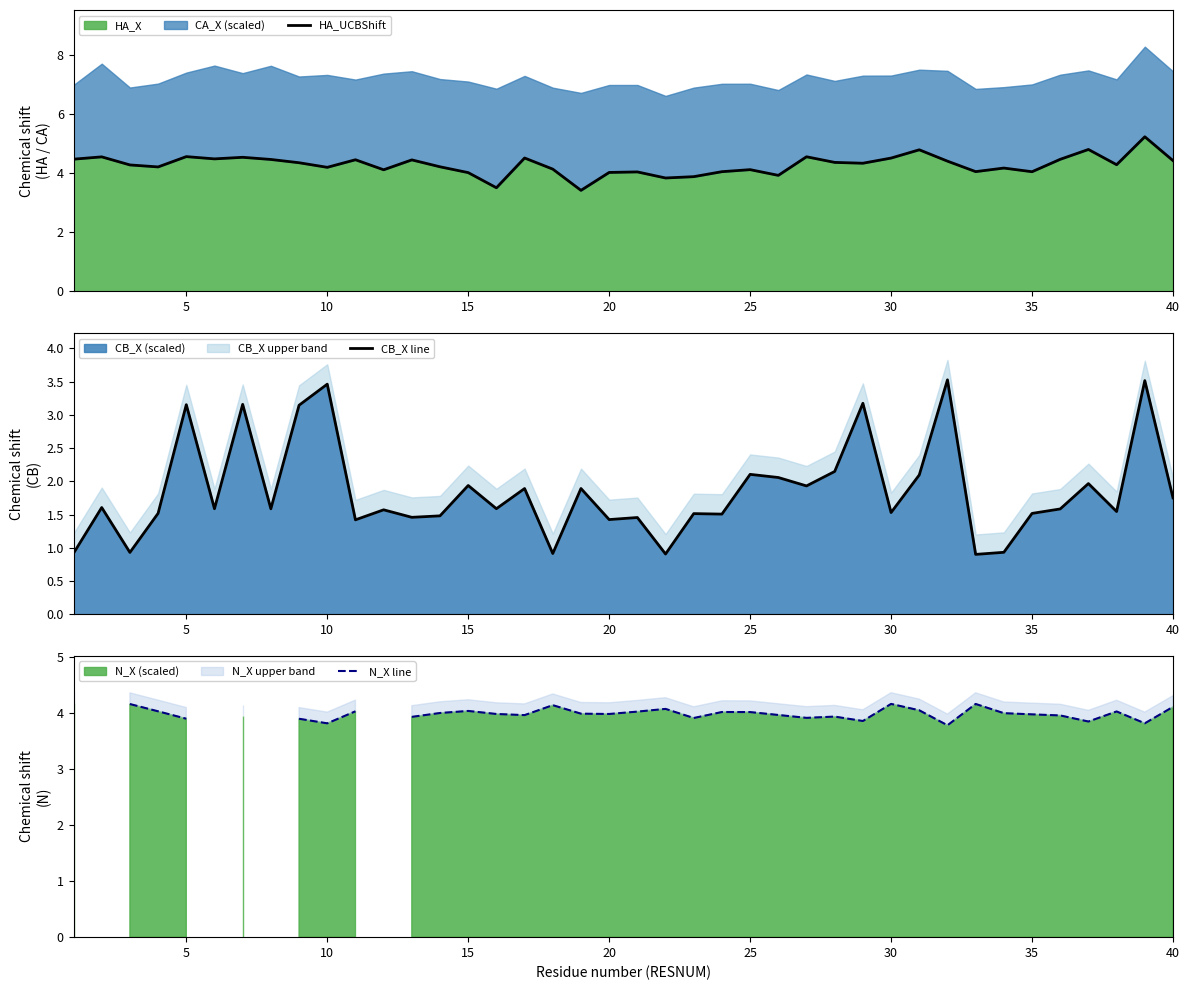

Rank the series by their maximum value, from highest to lowest.

HA_UCBShift, N_X line, CB_X line